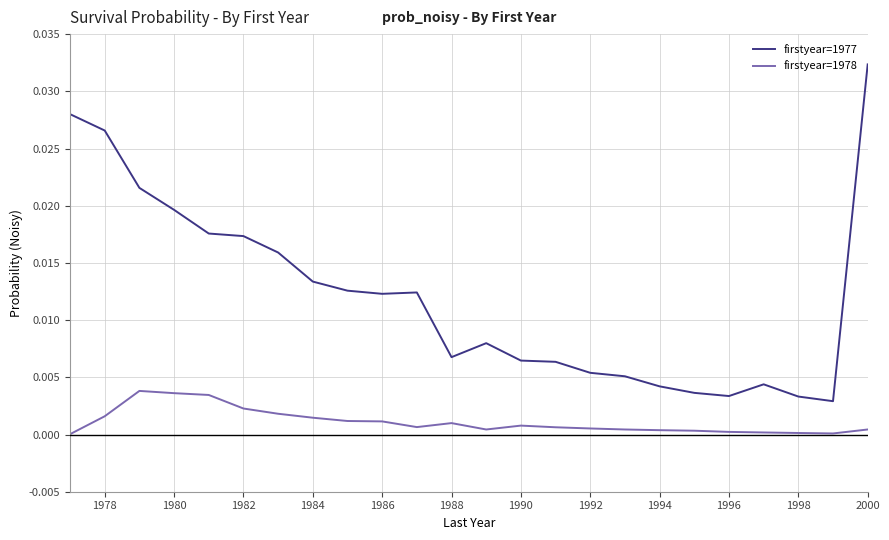

List the series in order of their peak value, lowest first.

firstyear=1978, firstyear=1977